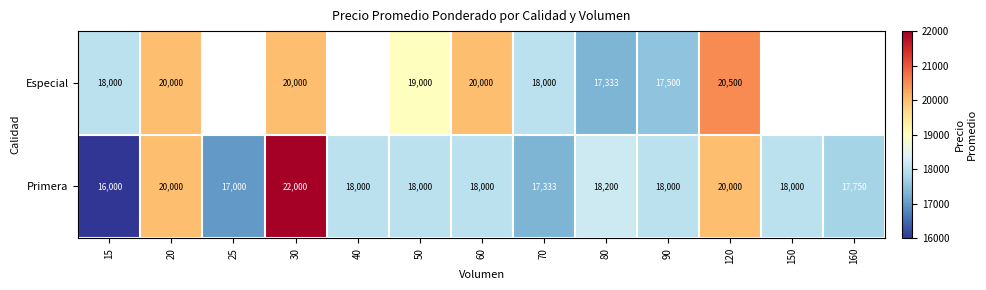

At how many categories does at least one series exceed 20543?

1